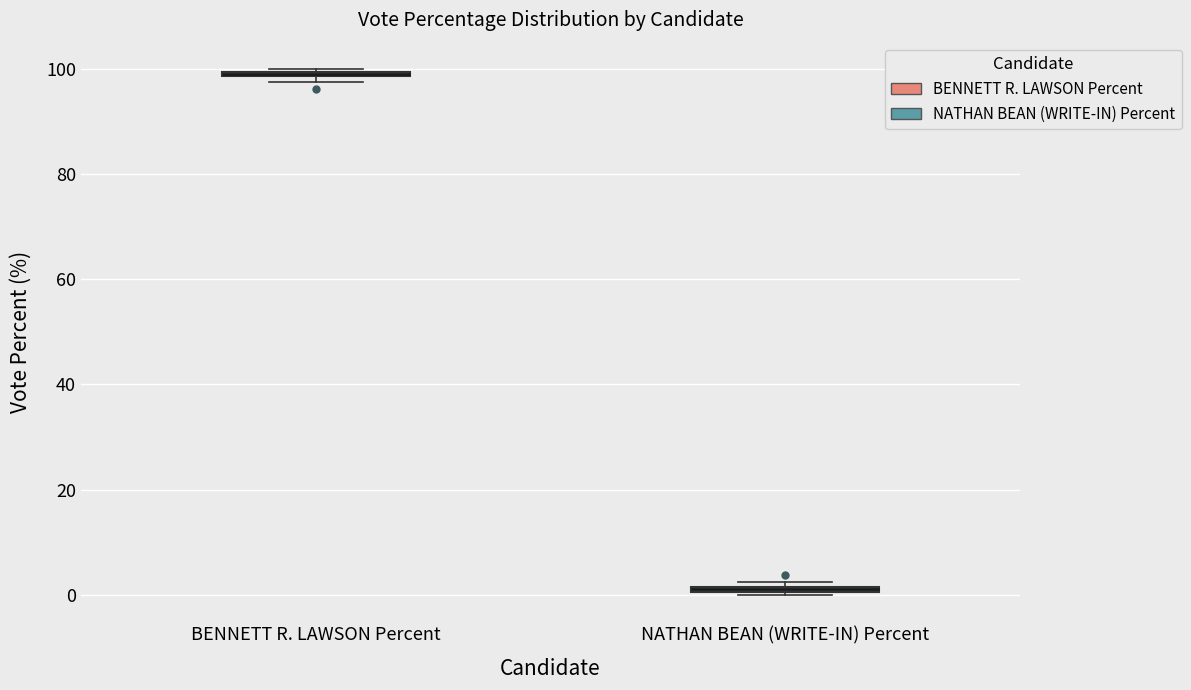

Where is the lower edge of the box for BENNETT R. LAWSON Percent on the y-axis? The values are not printed on the chart, so give them approximately, as read against the axis.

98